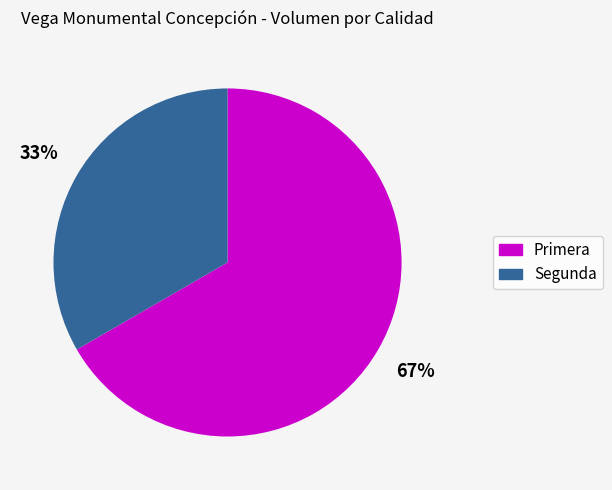

Is it true that Primera is 55% of the pie?

False